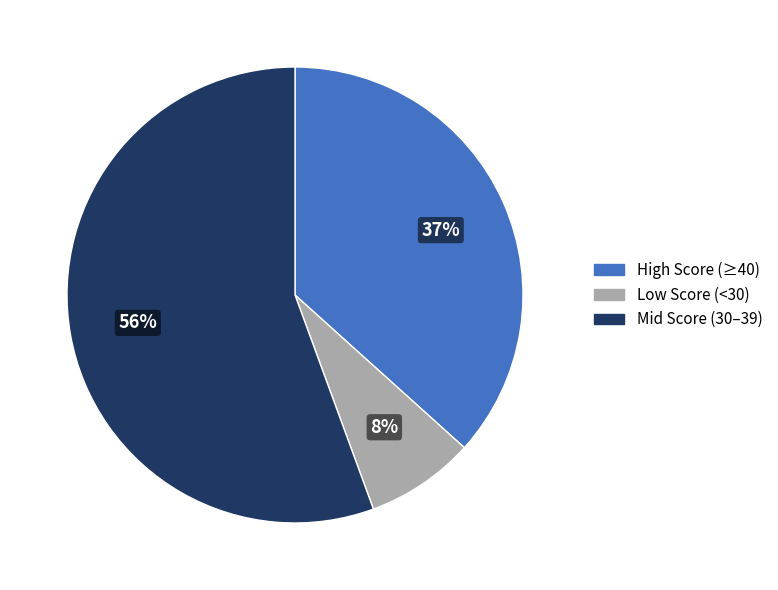

Is it true that High Score (≥40) is 37% of the pie?

True